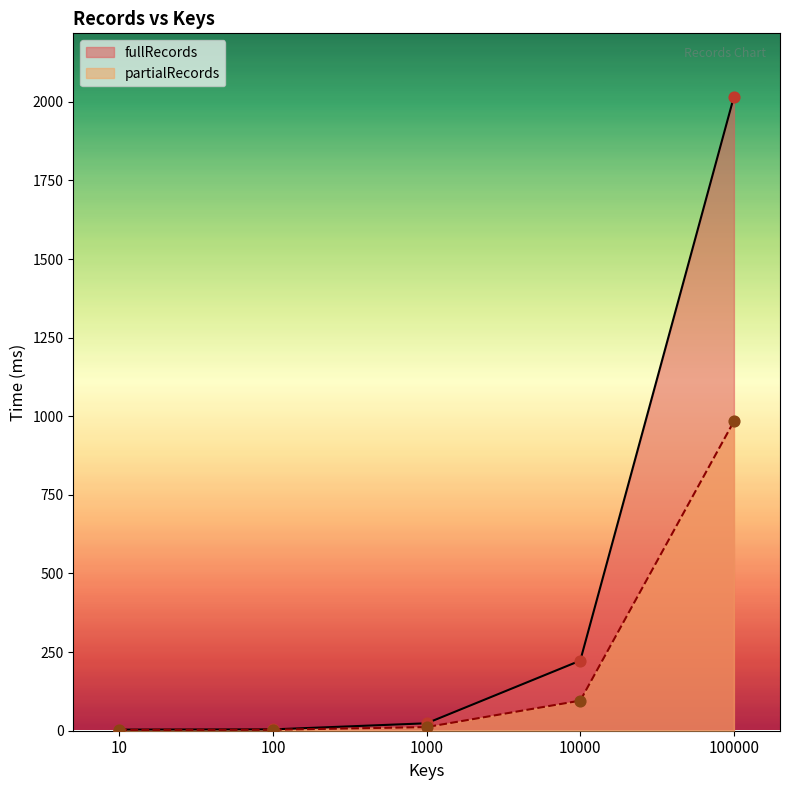

Which series has the largest total across all categories?

fullRecords